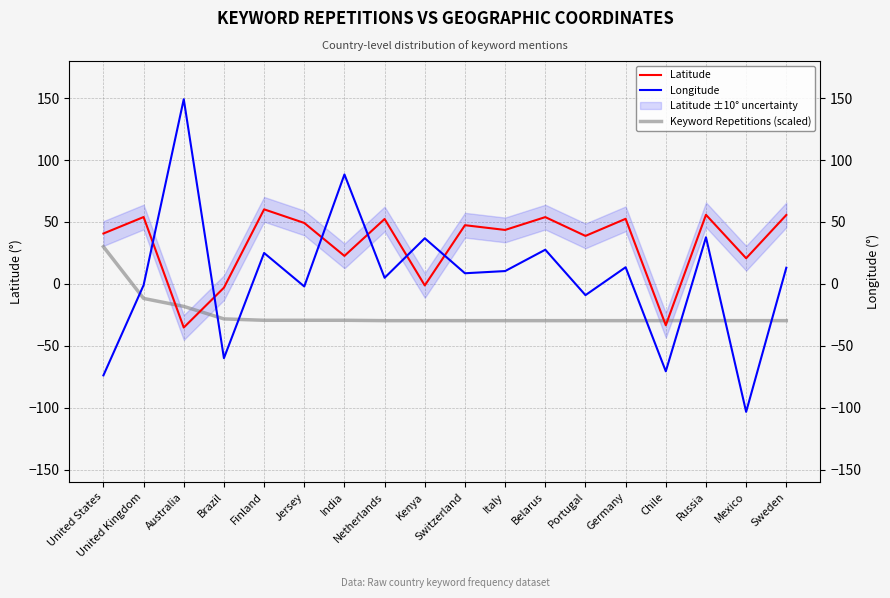

True or false: Longitude has more than 0 interior local peaks.

True